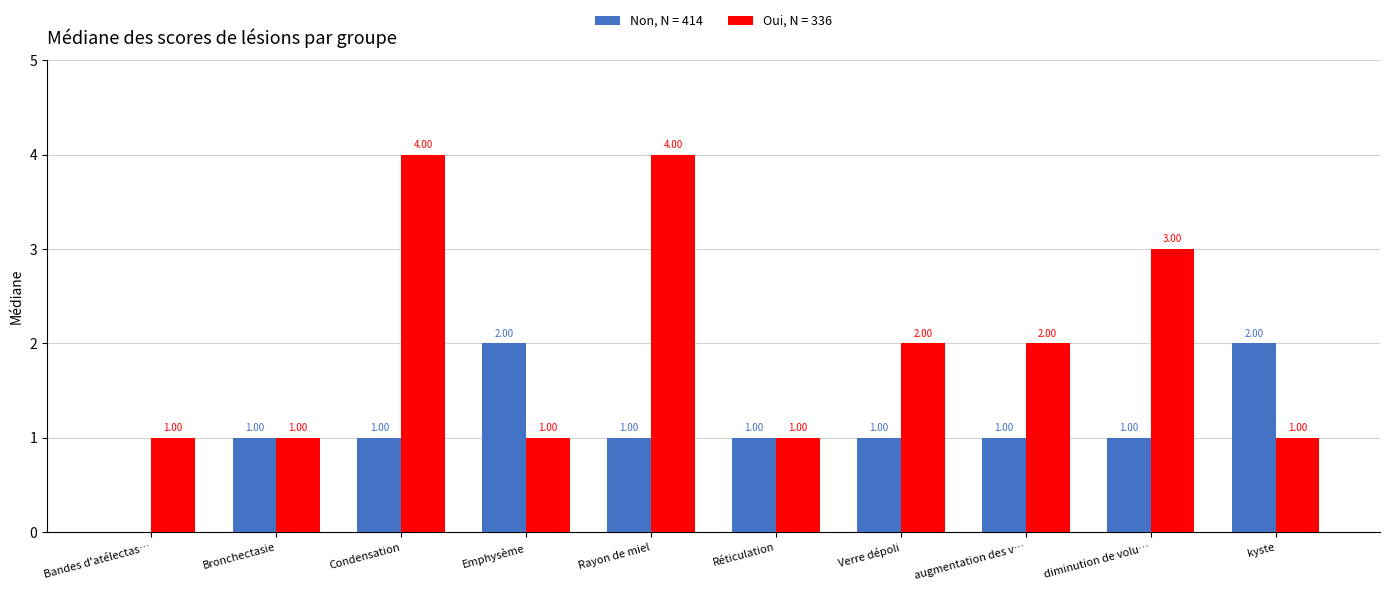

Which series has the largest total across all categories?

Oui, N = 336